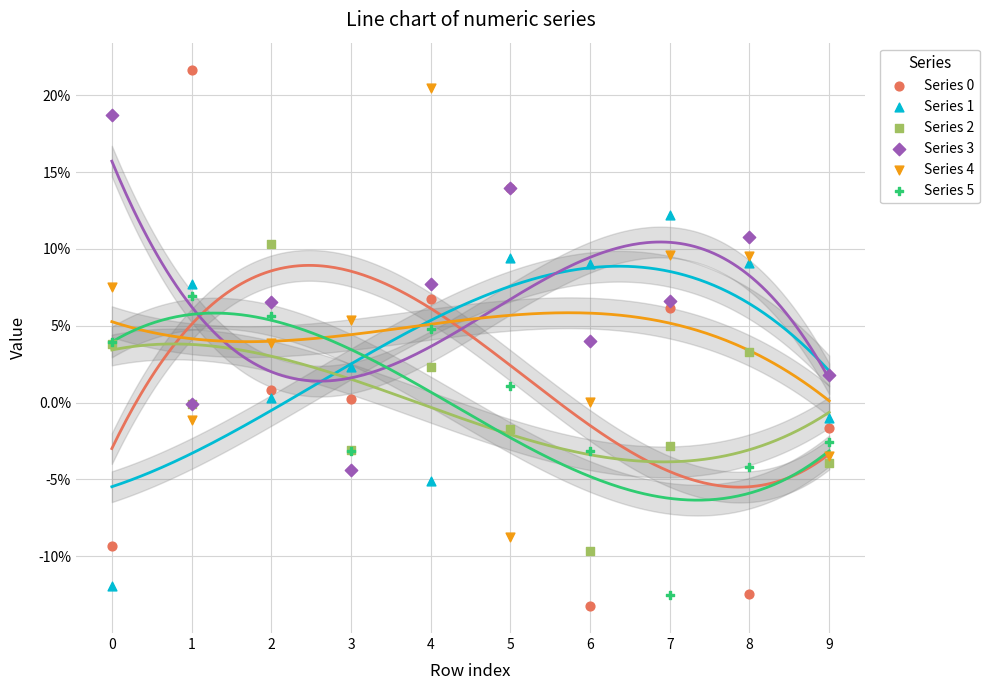

Which series has the widest spread of Y values?

Series 0